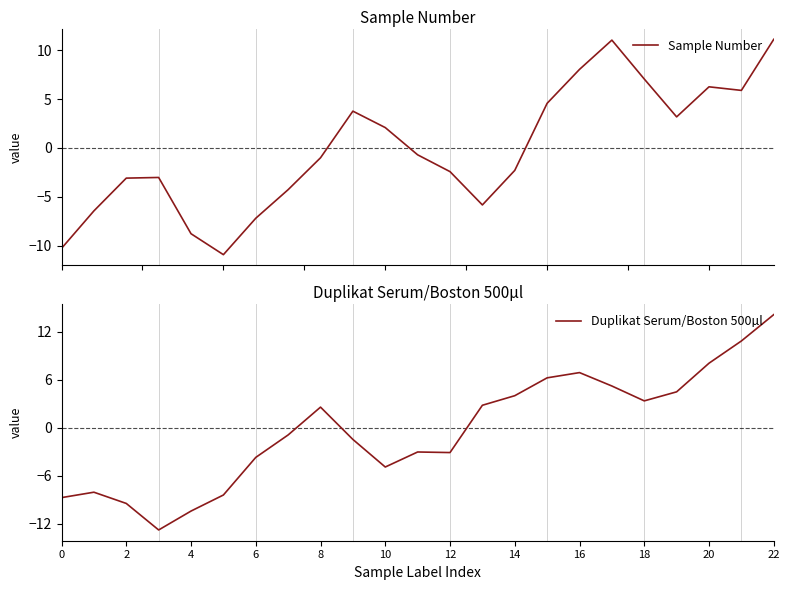

True or false: Duplikat Serum/Boston 500µl and Sample Number cross at least once.

True